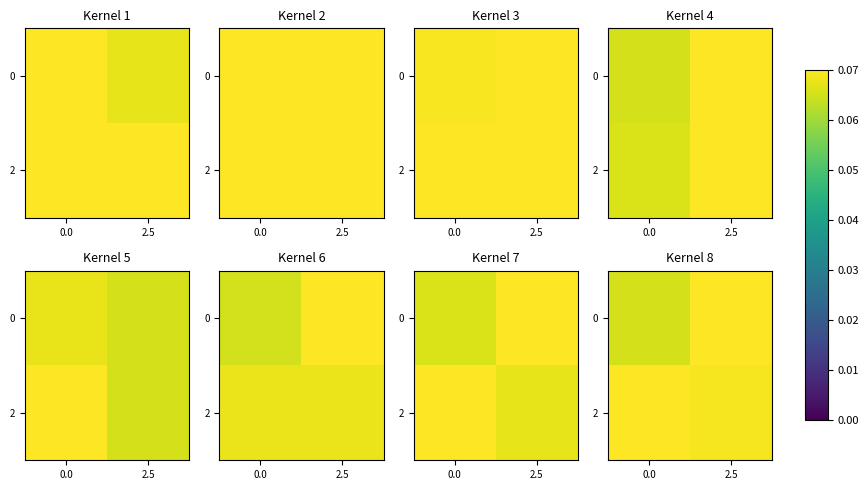

What is the average value of the 2 series?

0.1